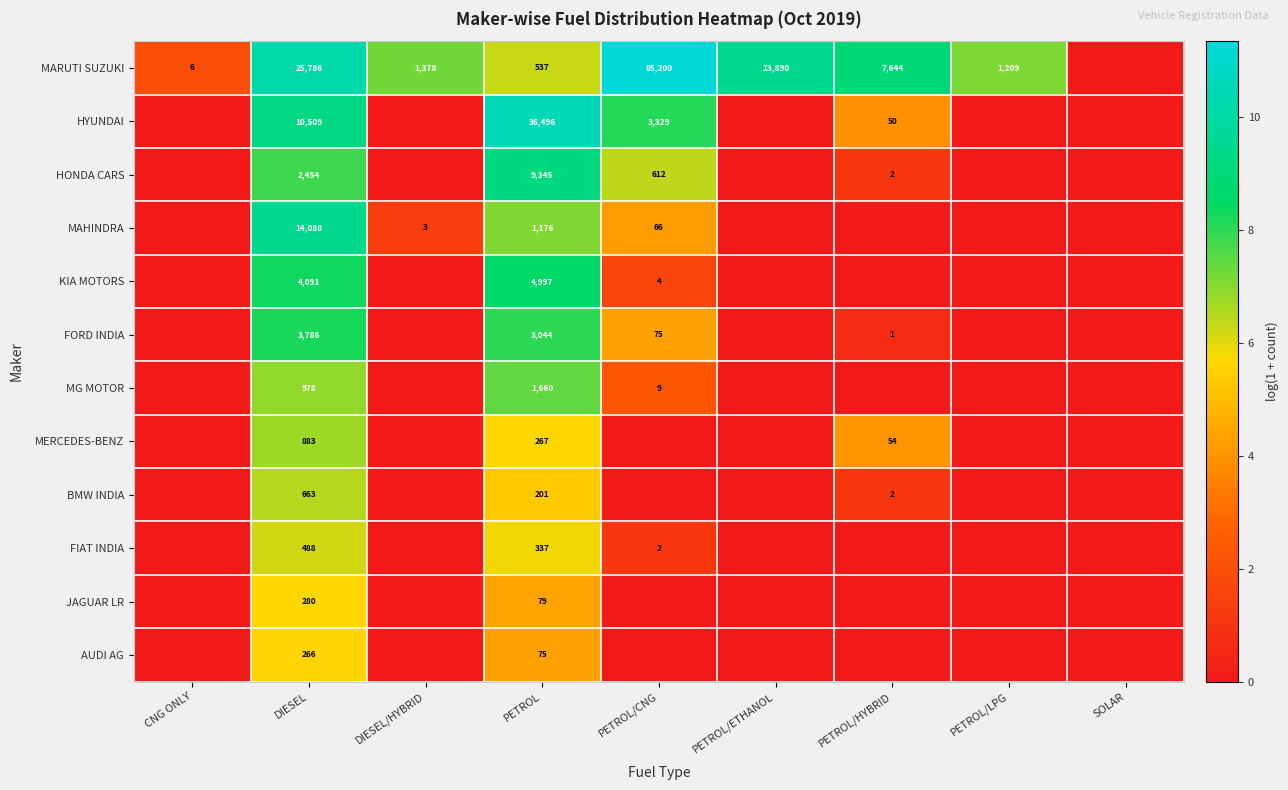

What is the difference between the HYUNDAI values at PETROL and PETROL/HYBRID?

36446